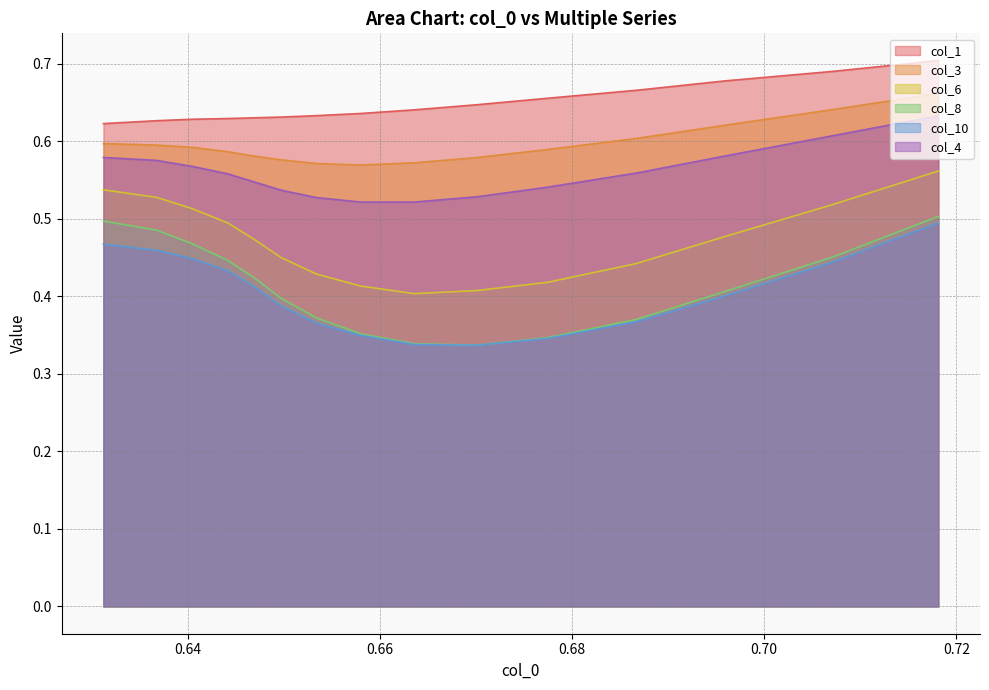

How many col_10 values are between 0 and 1?

15